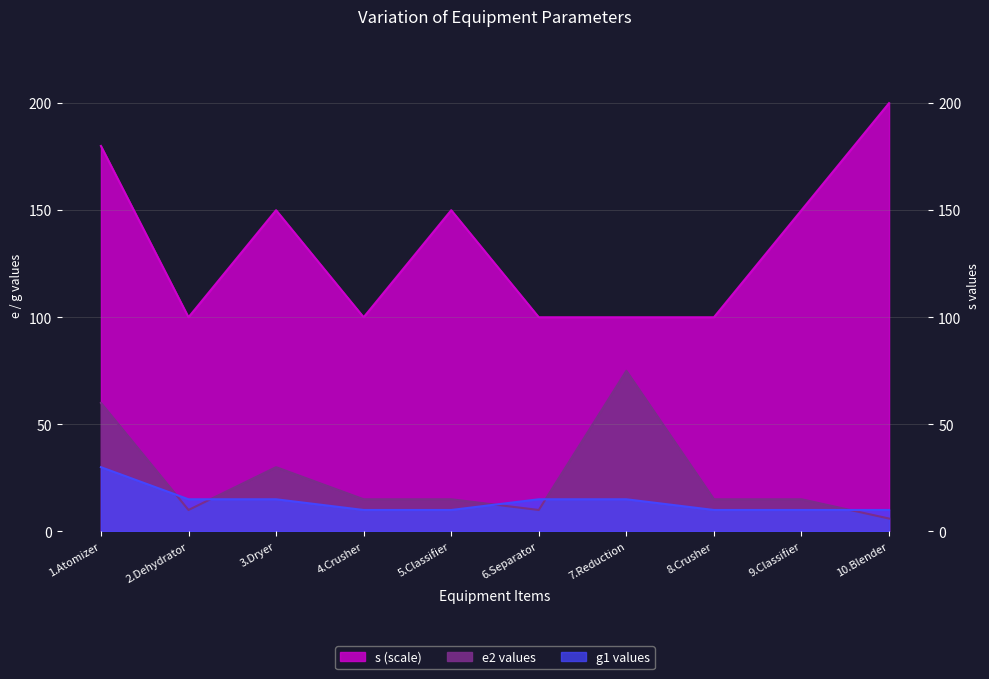

What is the label of the 3rd point from the left?

3.Dryer